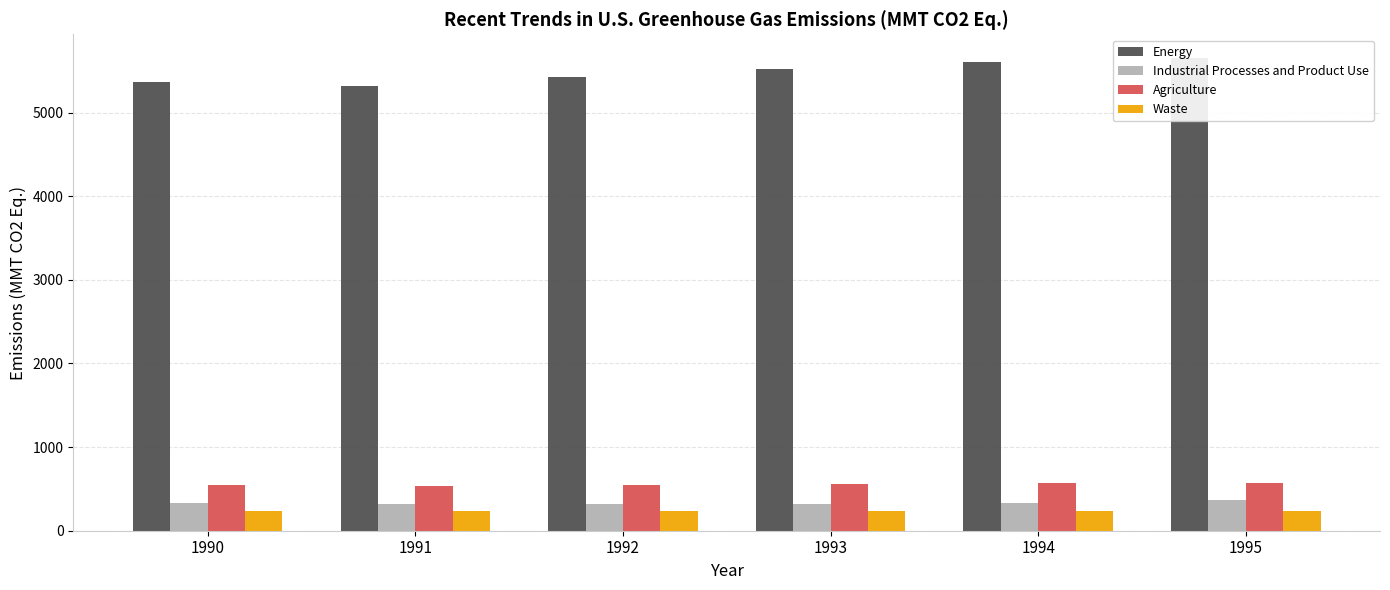

Reading right to left, list all the values displayed in this chart.

Energy: 1995=5653.8	1994=5606.3	1993=5517.5	1992=5428.4	1991=5321.0	1990=5368.0
Industrial Processes and Product Use: 1995=362.3	1994=333.9	1993=322.2	1992=322.8	1991=317.3	1990=335.4
Agriculture: 1995=572.2	1994=566.2	1993=561.7	1992=543.7	1991=540.7	1990=548.0
Waste: 1995=233.6	1994=238.8	1993=238.1	1992=239.9	1991=239.3	1990=236.0